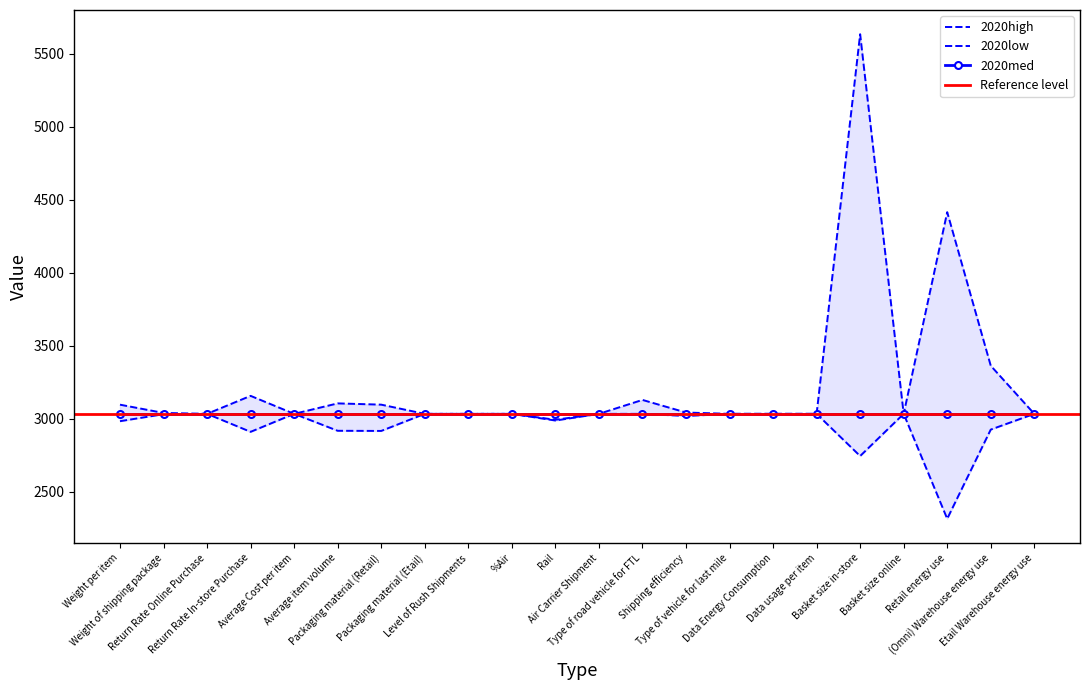

Which series has the largest total across all categories?

2020high